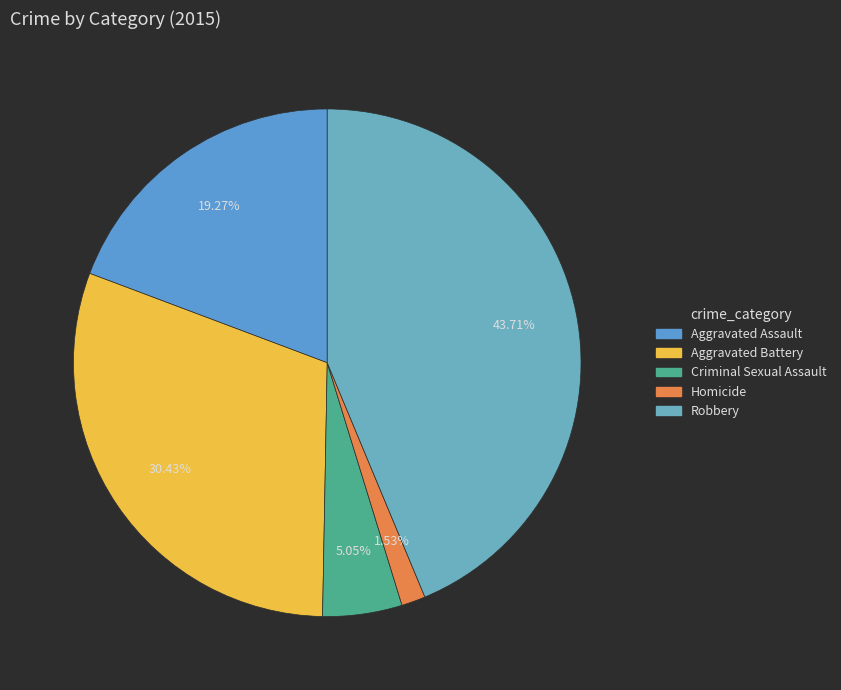

What portion of the pie excludes Homicide?

98.5%